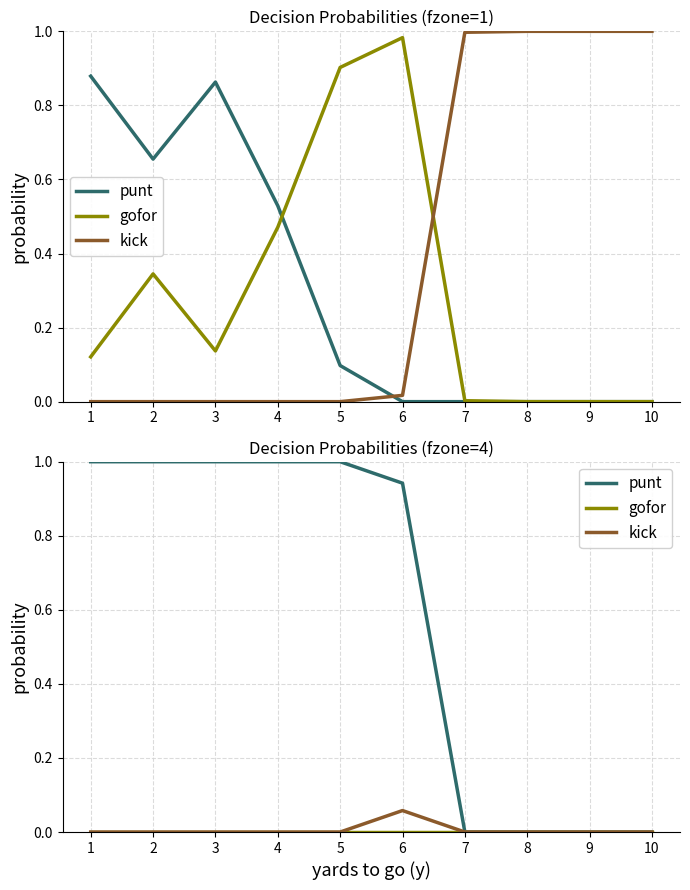

The value of punt at 4 is 1.0. True or false?

True